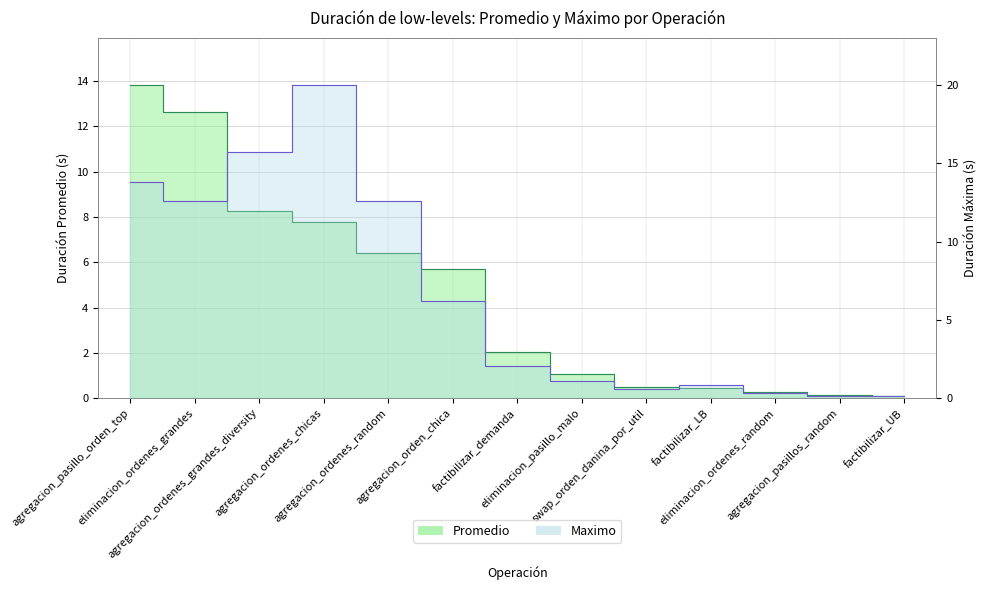

How many values in the Promedio series exceed 2?

7